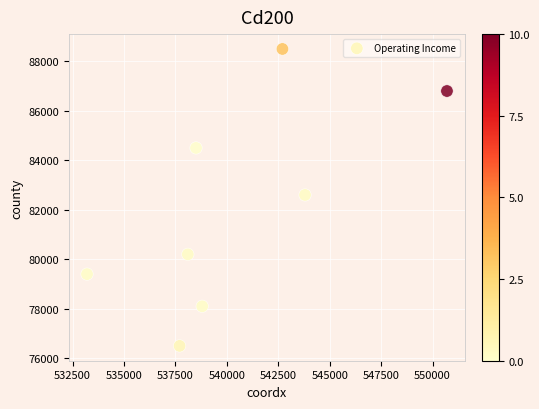

What is the average X value?

540438